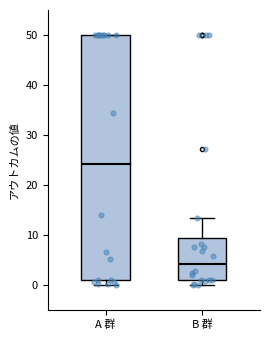

Reading left to right, transcribe this box plot: for each box, give where its median line is, the range the box spans, and where its two whiskers end, as read against the y-axis. The values are not printed on the chart, so give them approximately, as read against the axis.

A 群: median 24, box 1 to 50, whiskers 0 to 50
B 群: median 4, box 1 to 9, whiskers 0 to 13